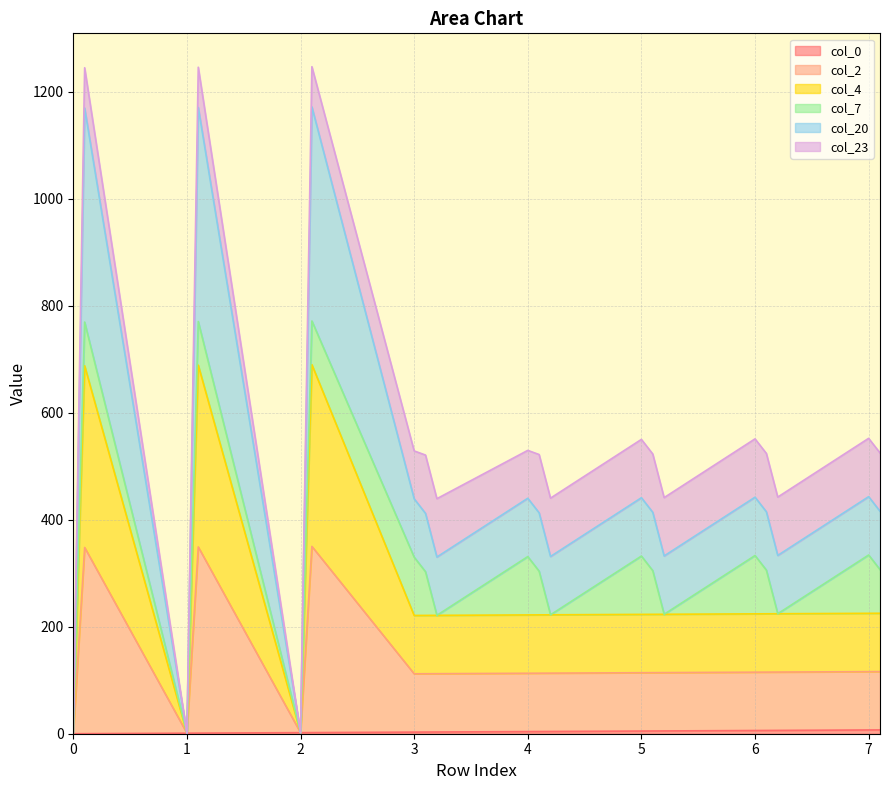

List the labels in order of col_20 value, smallest first.

0.0, 1.0, 2.0, 3.2, 4.2, 5.2, 6.2, 3.1, 4.1, 5.1, 6.1, 7.1, 3.0, 4.0, 5.0, 6.0, 7.0, 0.1, 1.1, 2.1